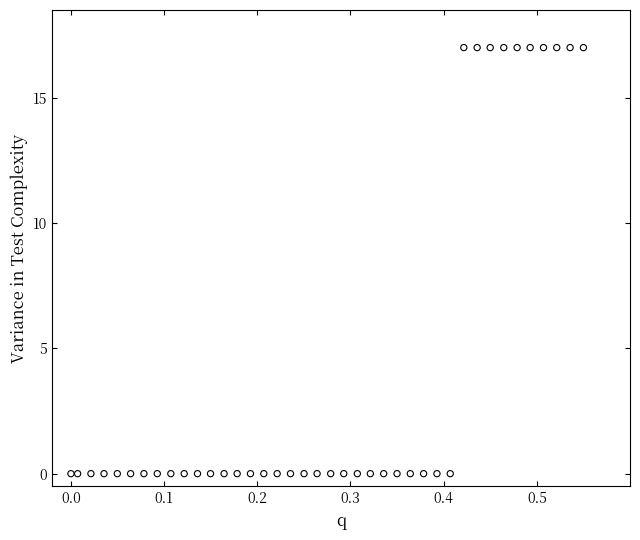

What is the range of Y values (max minus min)?

17